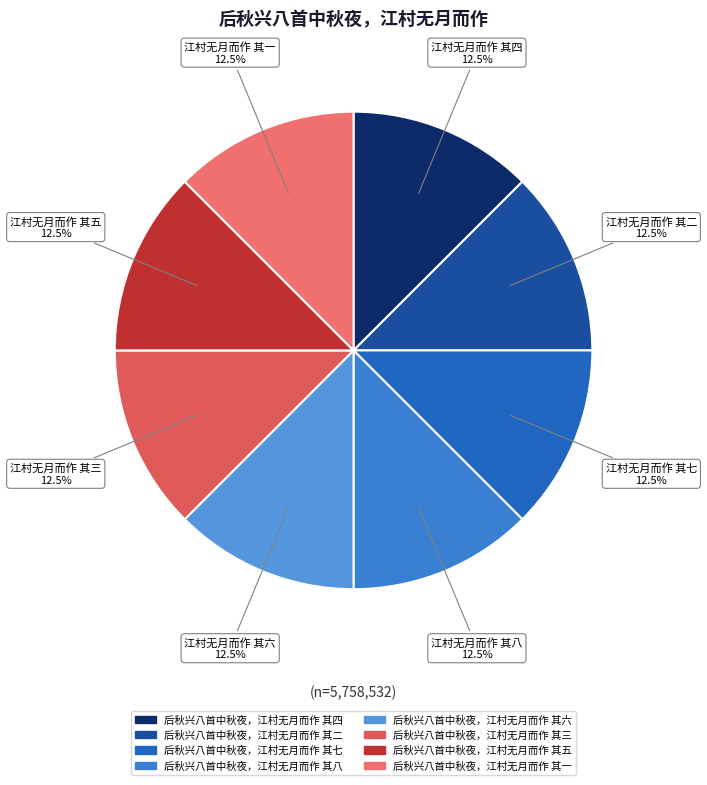

How many slices are in this pie chart?

8